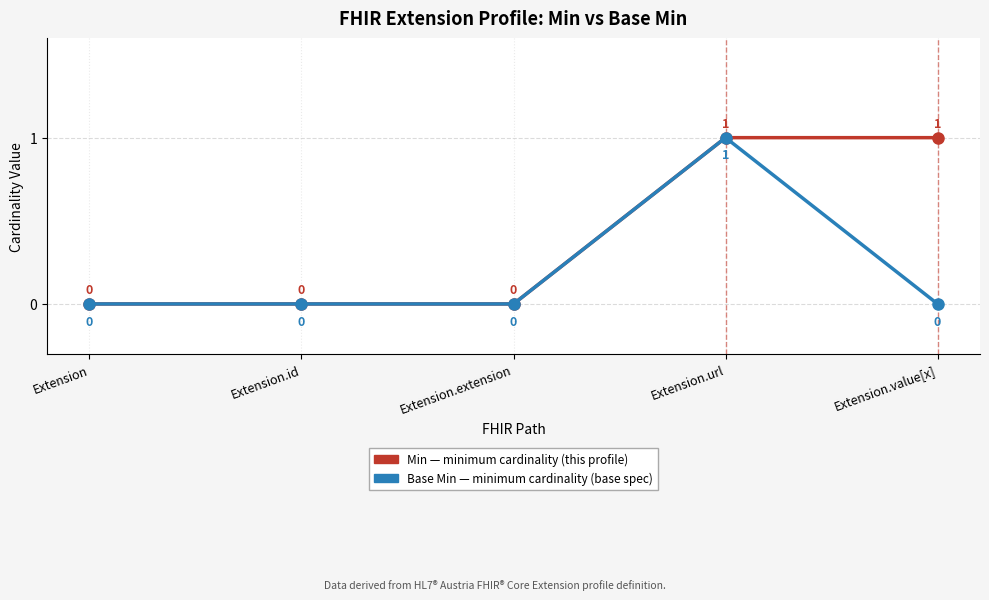

At which category is the sum across all series the highest?

Extension.url